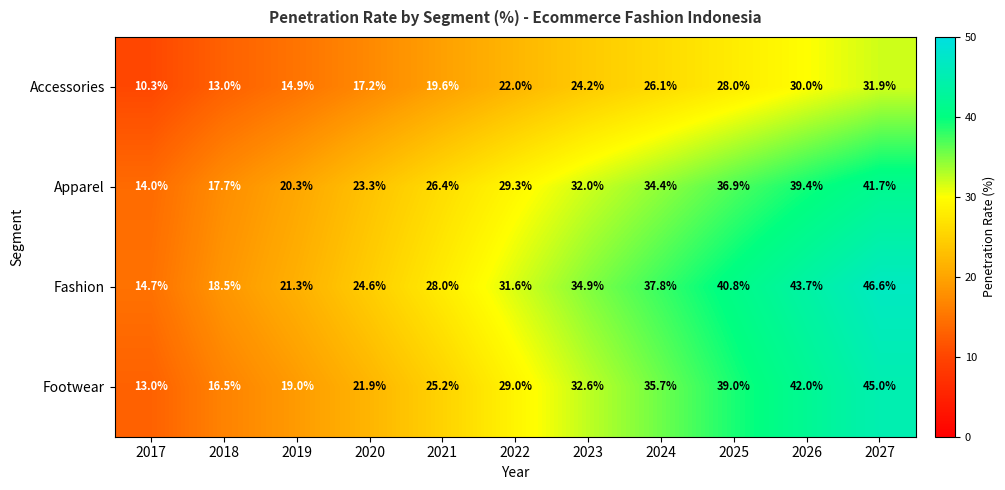

How many categories are shown in the chart?

11